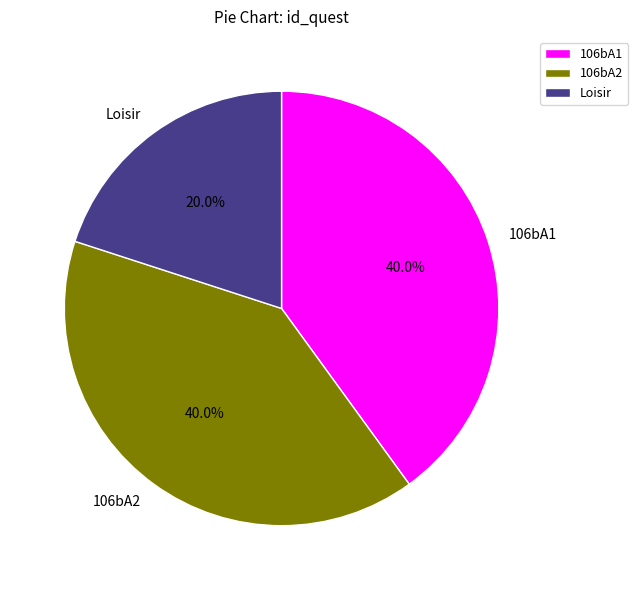

Is it true that 106bA1 is 40% of the pie?

True